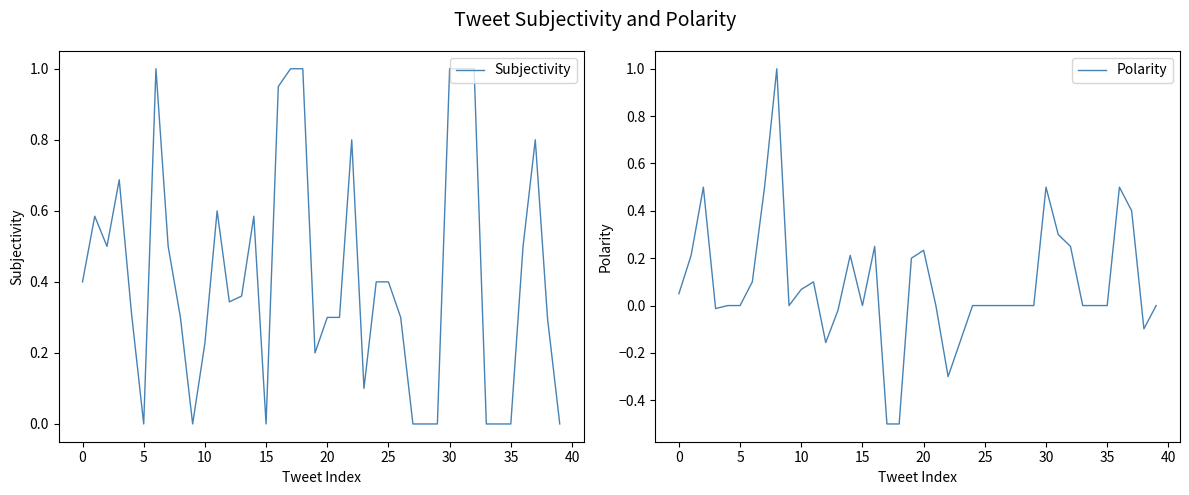

Is it true that Subjectivity equals -0.7 at 15?

False